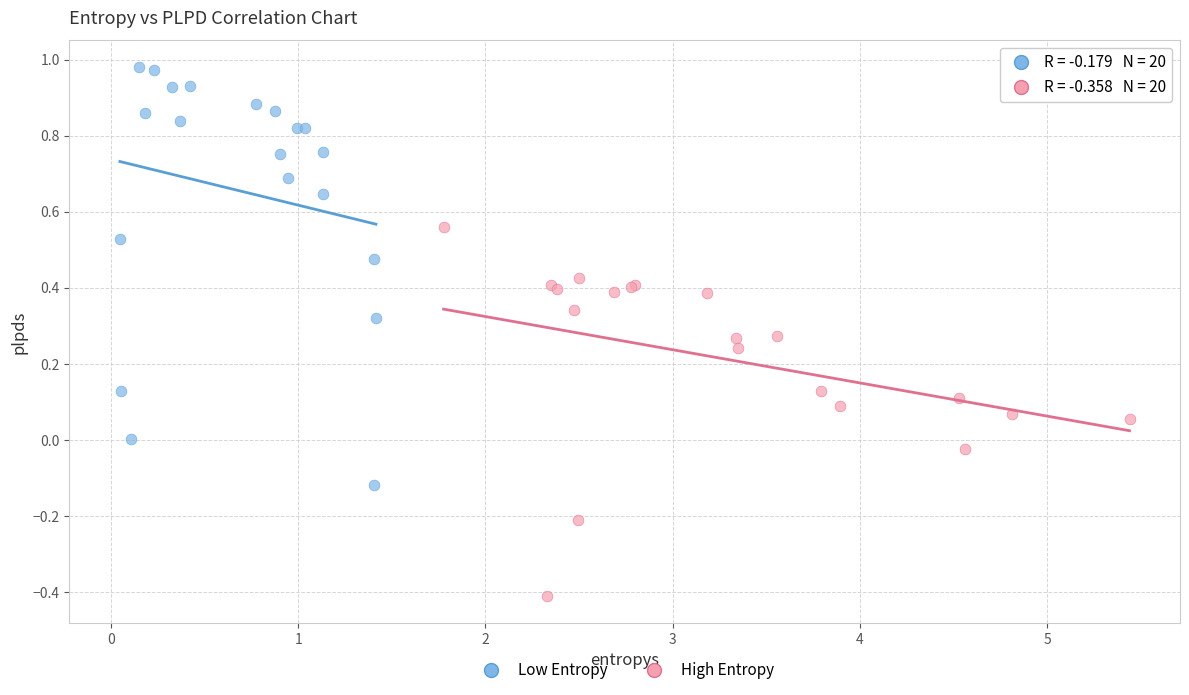

Which series has the widest spread of Y values?

Low Entropy